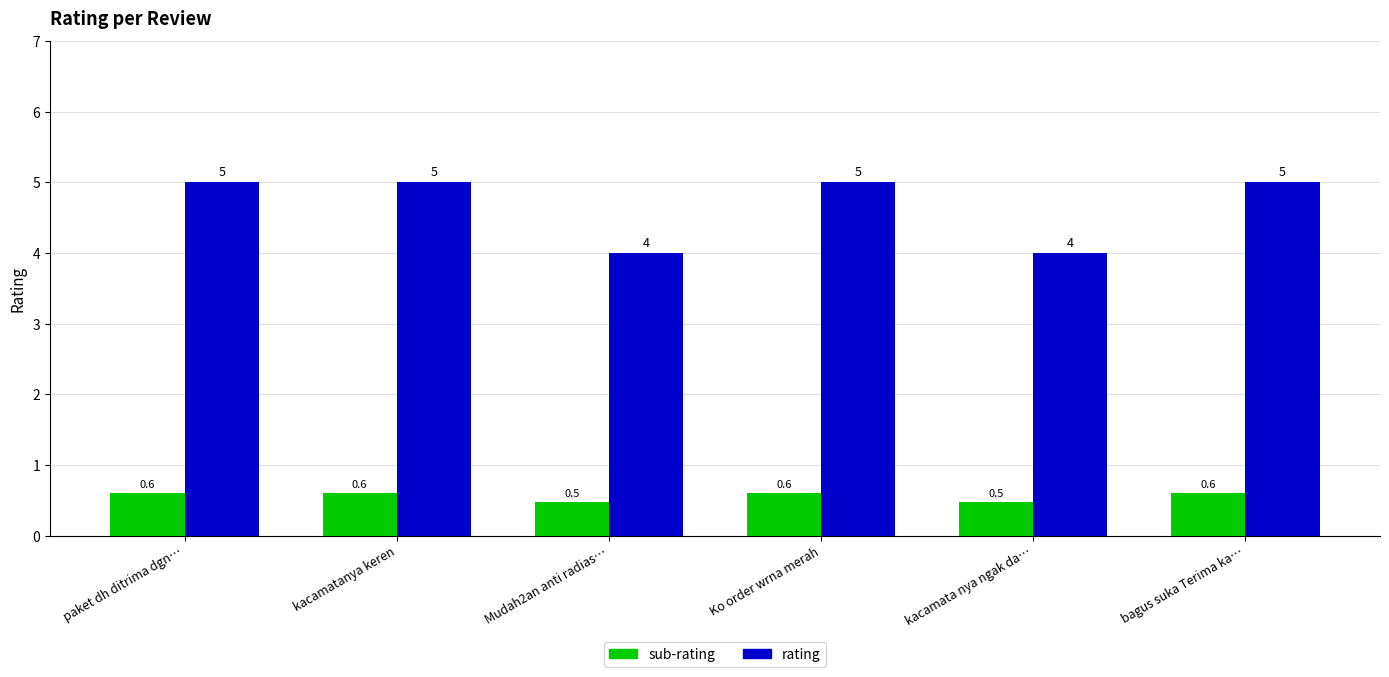

Reading left to right, list all the values displayed in this chart.

rating: 5.0	5.0	4.0	5.0	4.0	5.0
sub-rating: 0.6	0.6	0.5	0.6	0.5	0.6